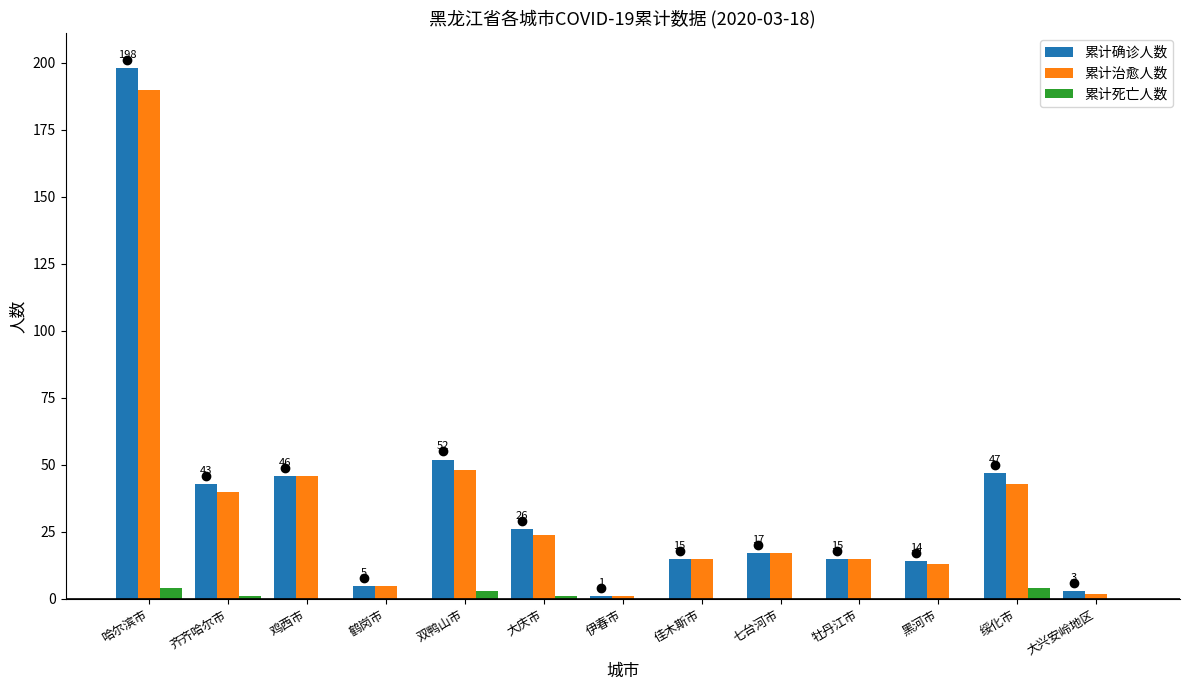

Which series has the largest range (max minus min)?

累计确诊人数